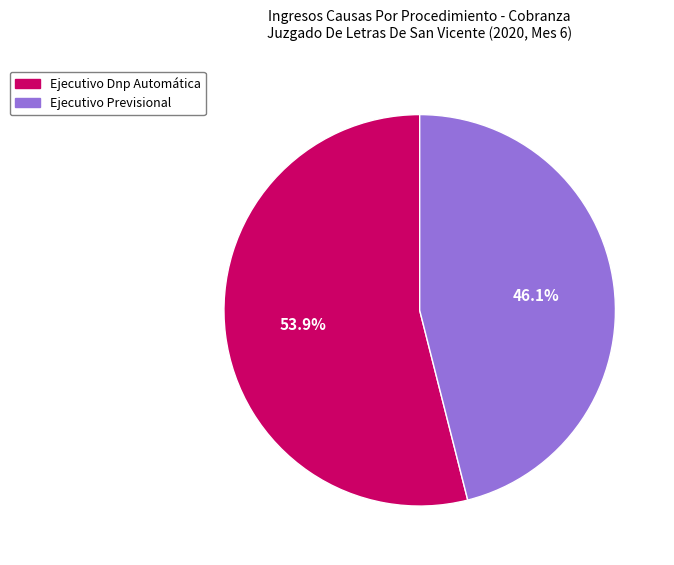

Rank the categories by value from highest to lowest.

Ejecutivo Dnp Automática, Ejecutivo Previsional